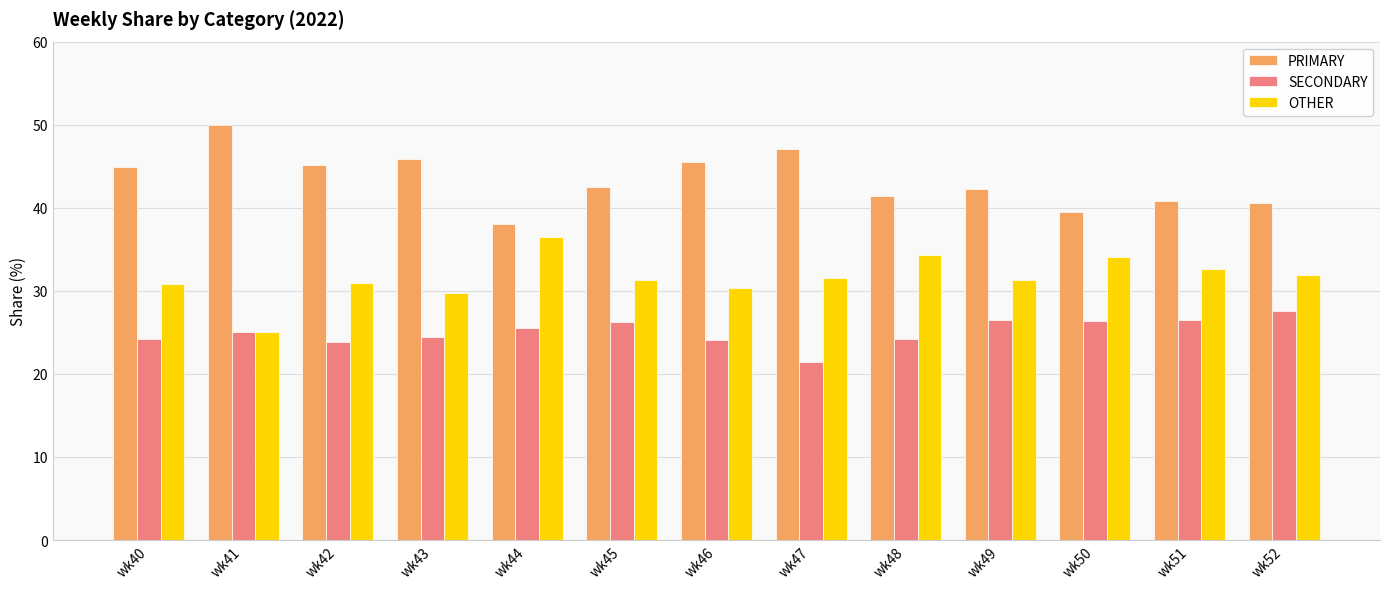

What is the difference between the maximum and minimum values in the PRIMARY series?

12.0